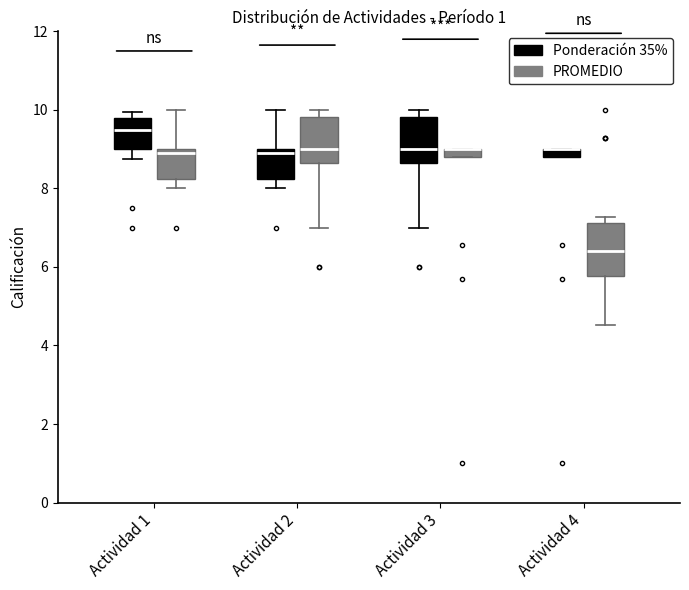

Where does the lower whisker of the box for Actividad 2 (PROMEDIO) end on the y-axis? The values are not printed on the chart, so give them approximately, as read against the axis.

7.0